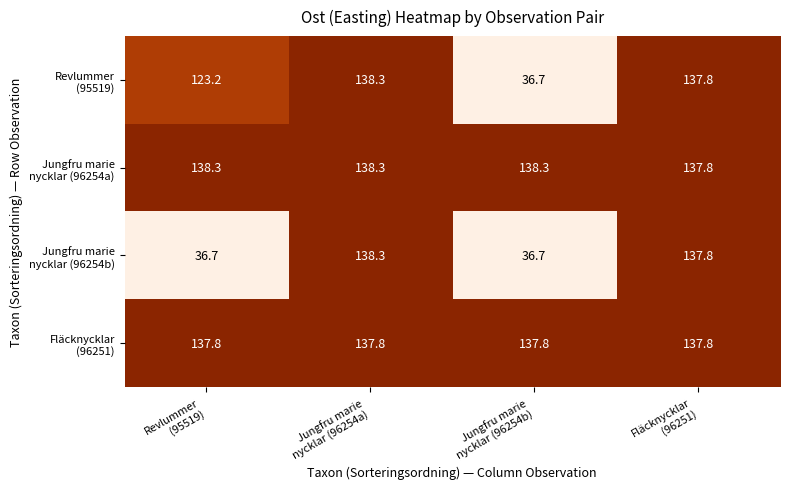

What is the maximum value shown in the chart?

138.3